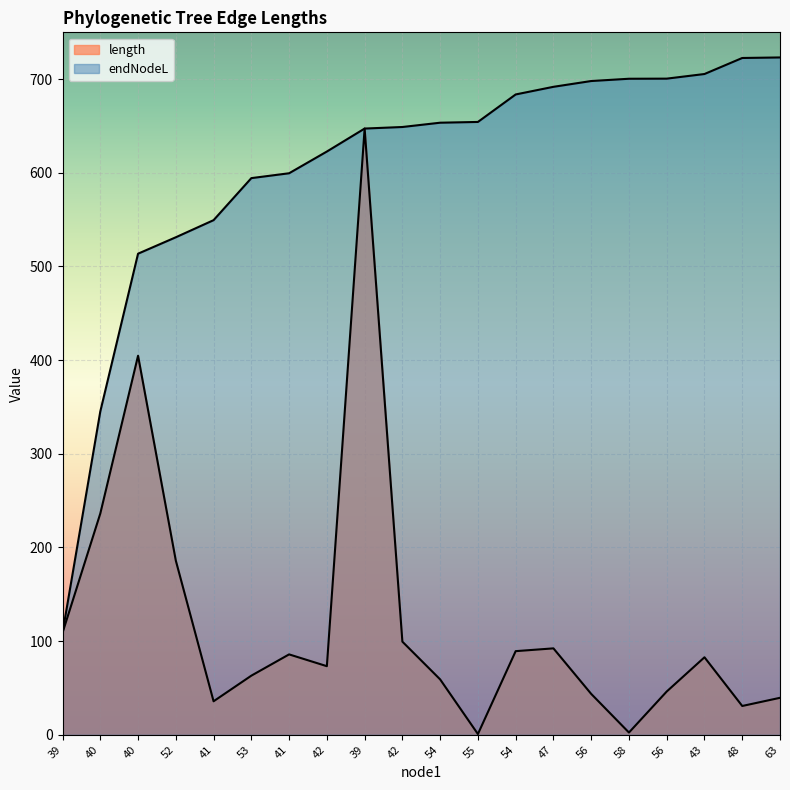

What is the value of the endNodeL point at the 2nd from the left?

345.2